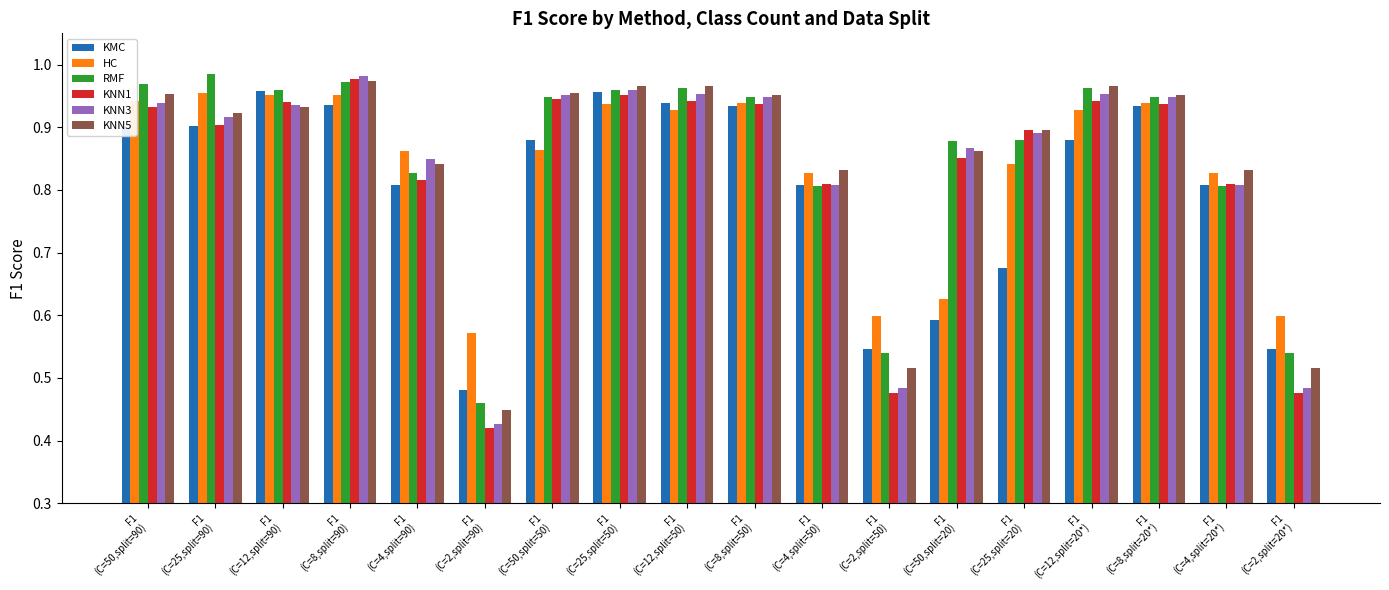

What is the sum of all KNN3 values?

15.1